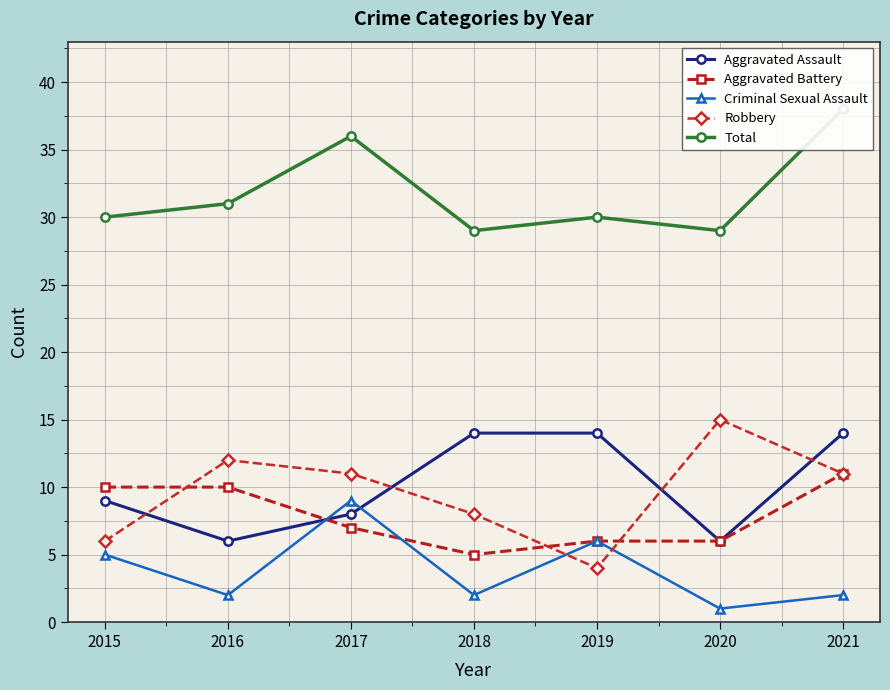

What is the total value across all series at 2015?

60